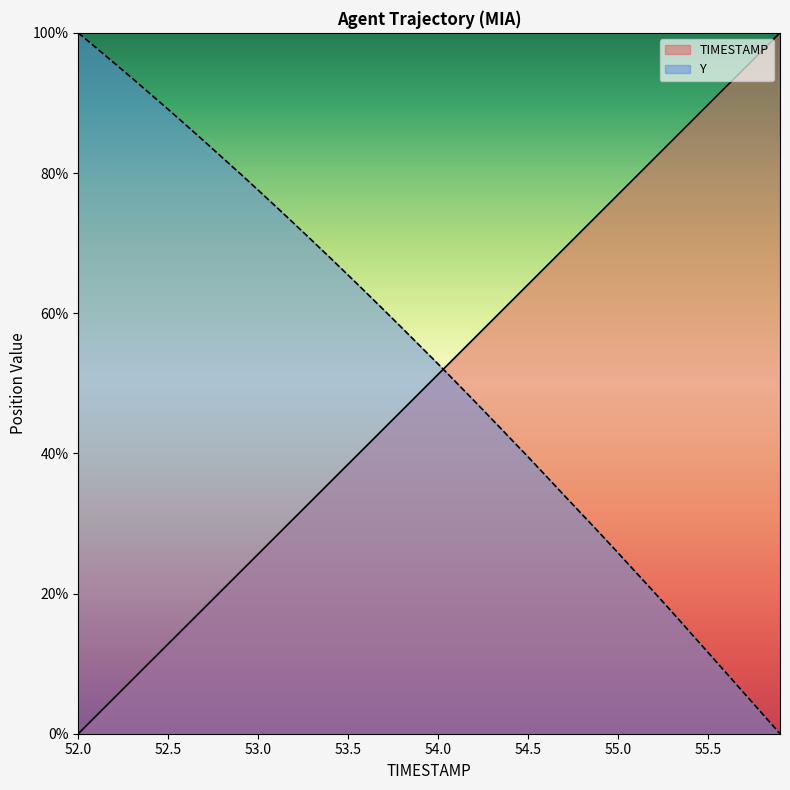

Reading left to right, what are all the values shown in this chart?

TIMESTAMP: 52.0=0.0	52.1=2.6	52.2=5.1	52.3=7.7	52.4=10.3	52.5=12.8	52.6=15.4	52.7=17.9	52.8=20.5	52.9=23.1	53.0=25.6	53.1=28.2	53.2=30.8	53.3=33.3	53.4=35.9	53.5=38.5	53.6=41.0	53.7=43.6	53.8=46.2	53.9=48.7	54.0=51.3	54.1=53.8	54.2=56.4	54.3=59.0	54.4=61.5	54.5=64.1	54.6=66.7	54.7=69.2	54.8=71.8	54.9=74.4	55.0=76.9	55.1=79.5	55.2=82.1	55.3=84.6	55.4=87.2	55.5=89.7	55.6=92.3	55.7=94.9	55.8=97.4	55.9=100.0
Y: 52.0=100.0	52.1=97.9	52.2=95.7	52.3=93.5	52.4=91.3	52.5=89.1	52.6=86.8	52.7=84.5	52.8=82.2	52.9=79.9	53.0=77.6	53.1=75.2	53.2=72.8	53.3=70.3	53.4=67.9	53.5=65.4	53.6=62.9	53.7=60.4	53.8=57.9	53.9=55.3	54.0=52.7	54.1=50.1	54.2=47.5	54.3=44.8	54.4=42.2	54.5=39.5	54.6=36.8	54.7=34.0	54.8=31.3	54.9=28.6	55.0=25.8	55.1=23.0	55.2=20.2	55.3=17.4	55.4=14.5	55.5=11.6	55.6=8.7	55.7=5.8	55.8=2.9	55.9=0.0